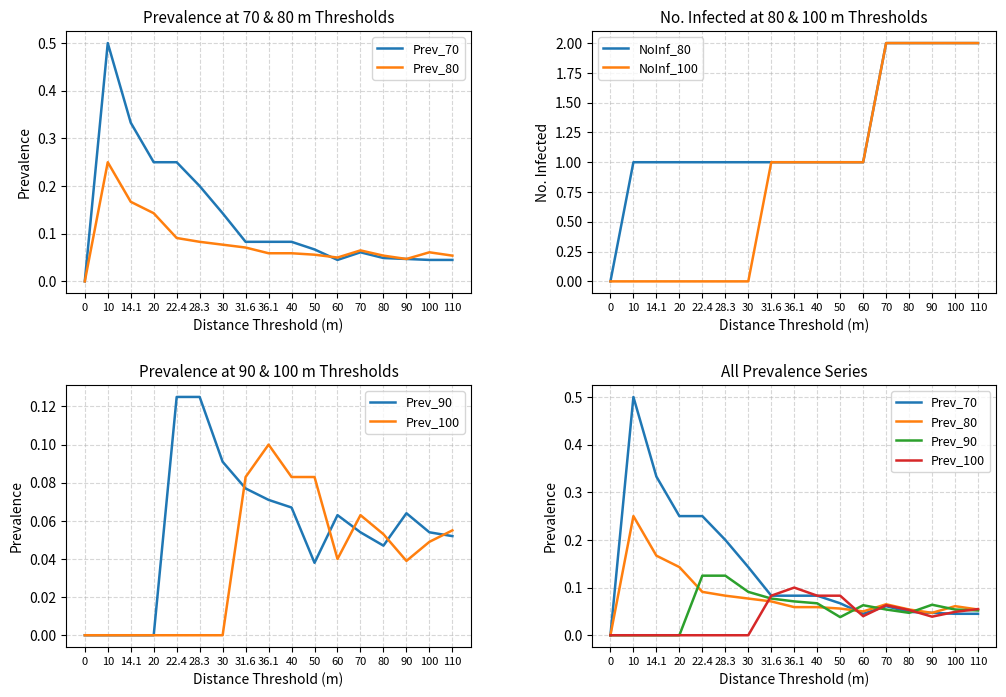

How many intersections are there between Prev_80 and Prev_90?

6